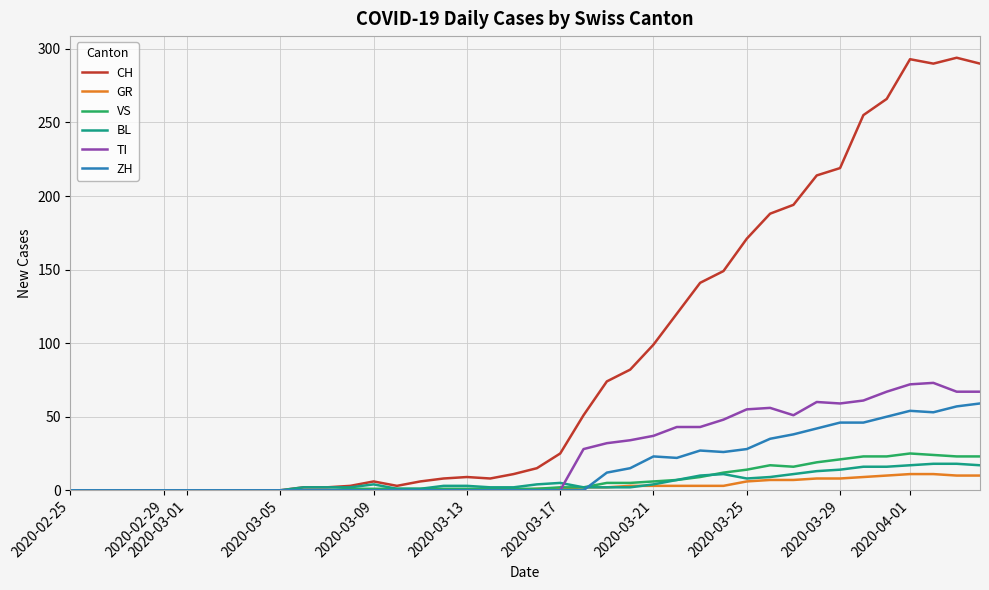

What is the maximum value shown in the chart?

294